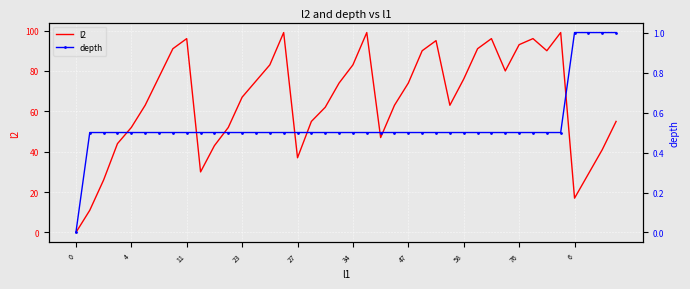

What is the highest value of the l2 series?

99